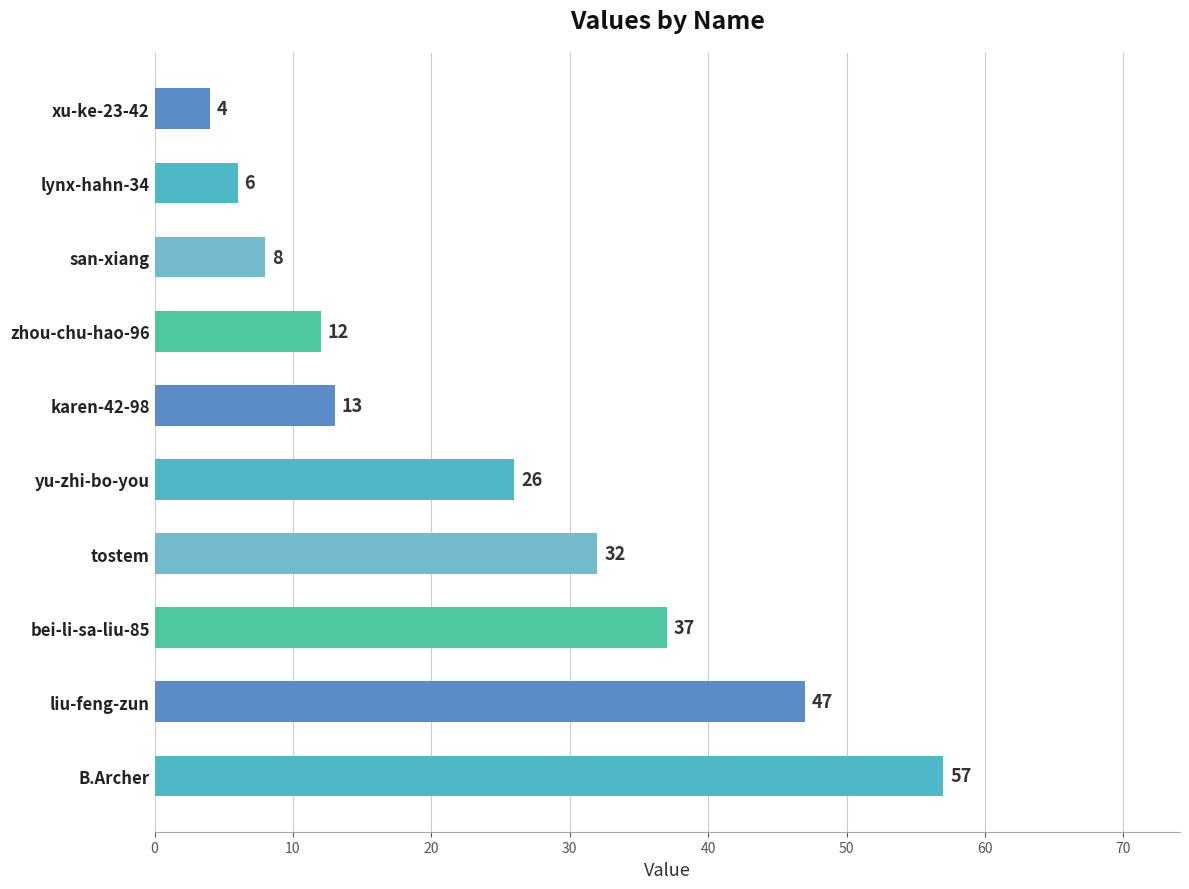

Read the value at tostem, to the nearest 10.

30